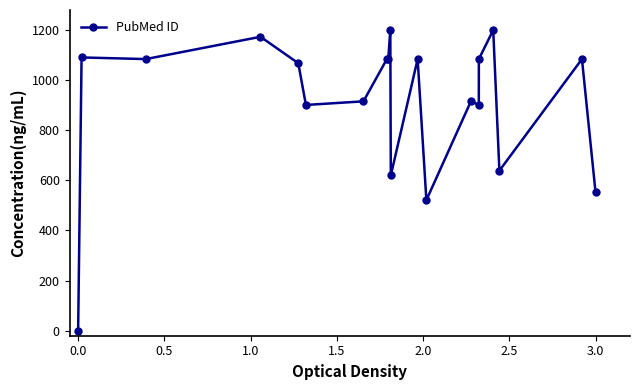

What is the sum of all values?

18201.8